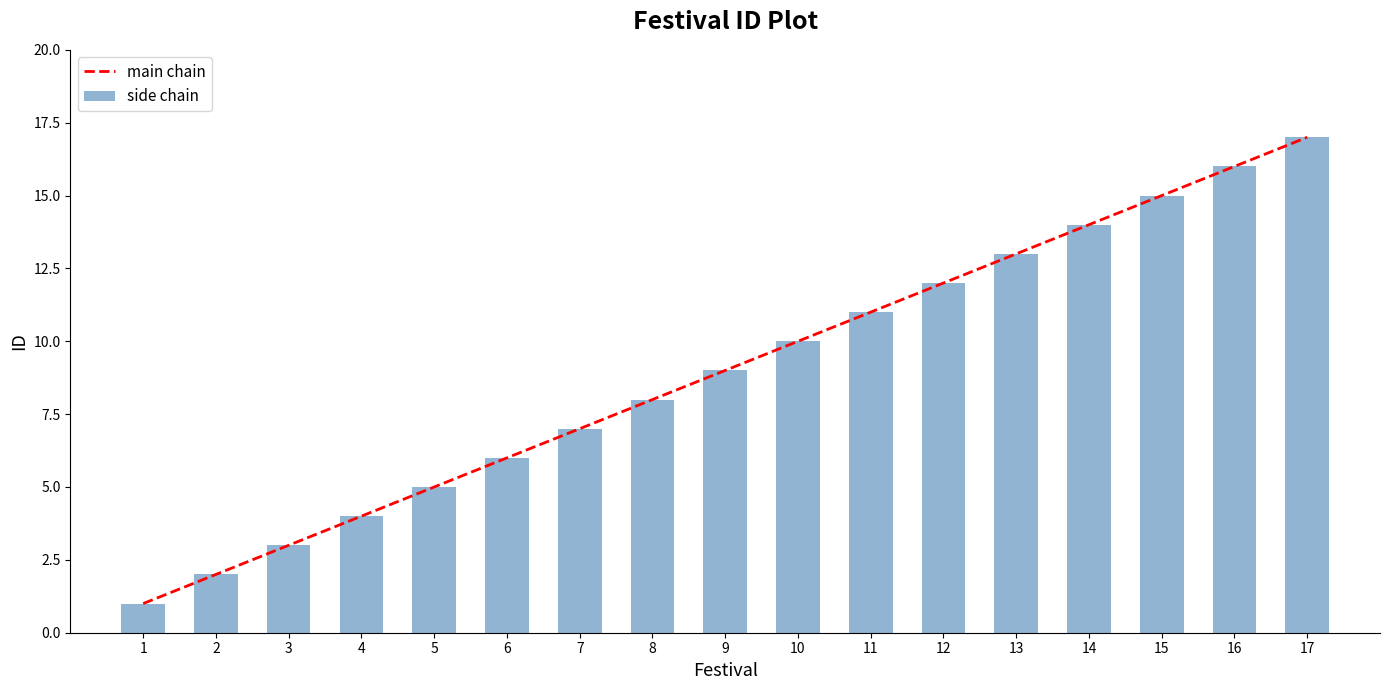

What is the difference between the maximum and minimum values in the main chain series?

16